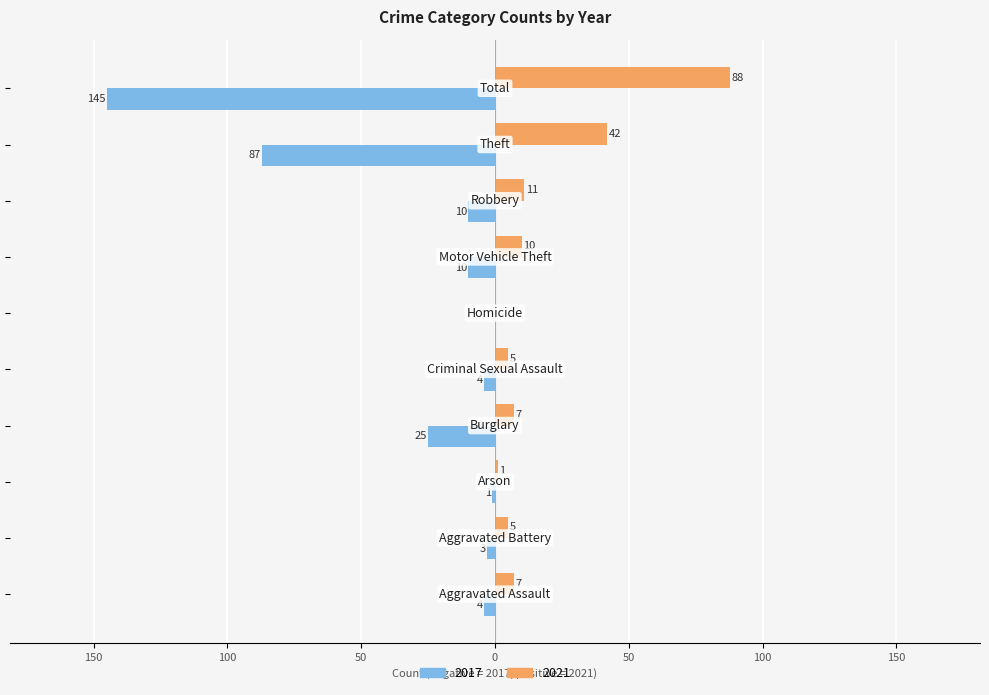

What are all the series names shown in the legend?

2017, 2021